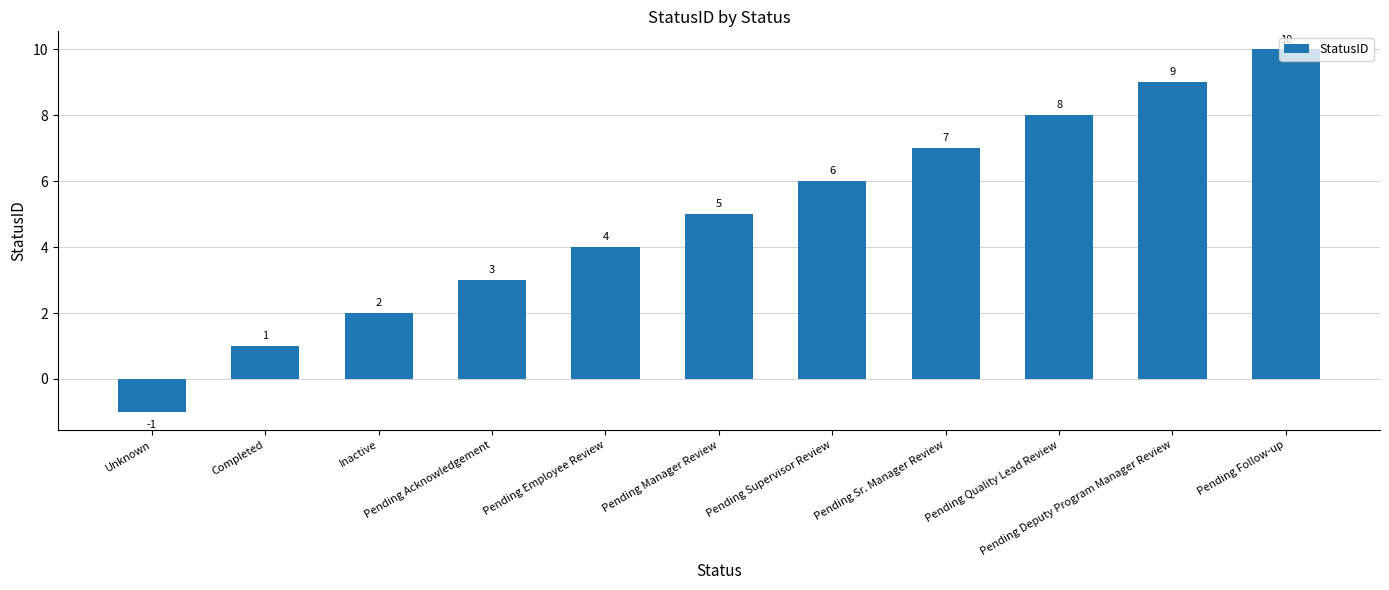

Reading right to left, extract all data points from this chart.

10	9	8	7	6	5	4	3	2	1	-1